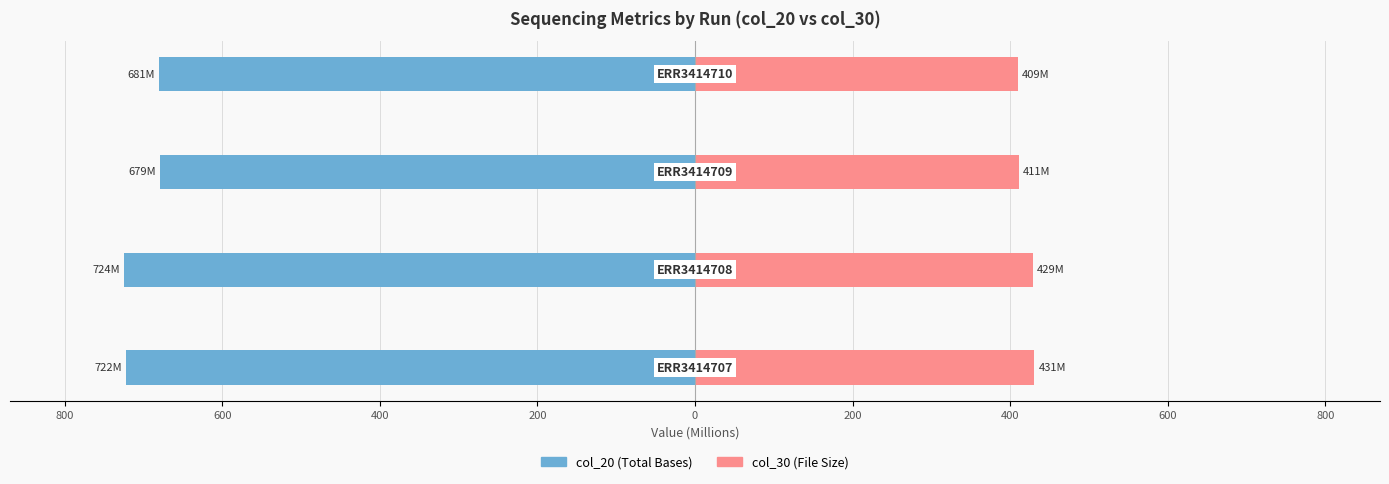

How many groups of bars are there?

4